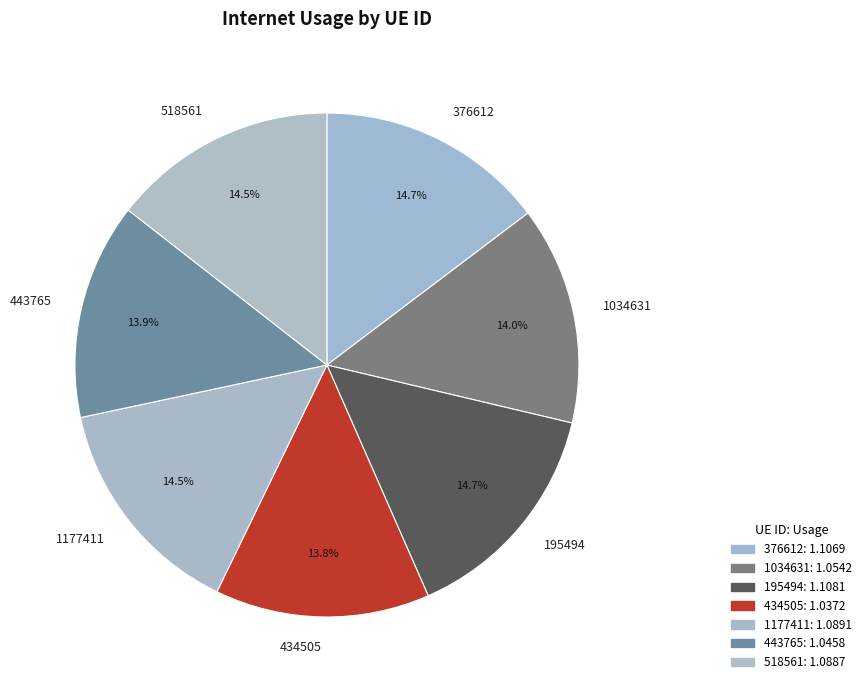

To the nearest percent, what is the difference between the largest and smallest slice percentages?

1%